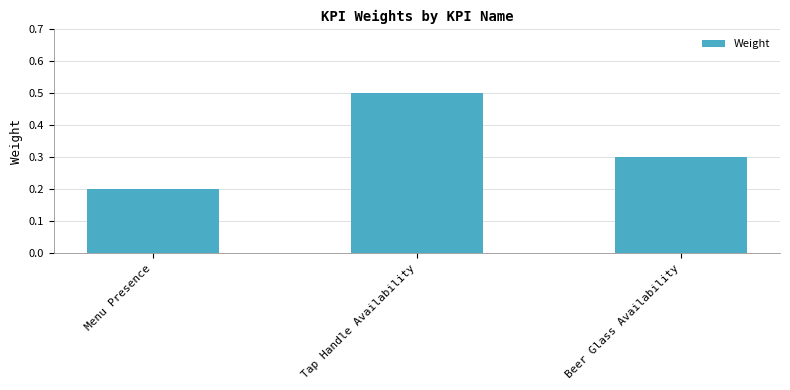

What is the label of the 2nd bar from the left?

Tap Handle Availability